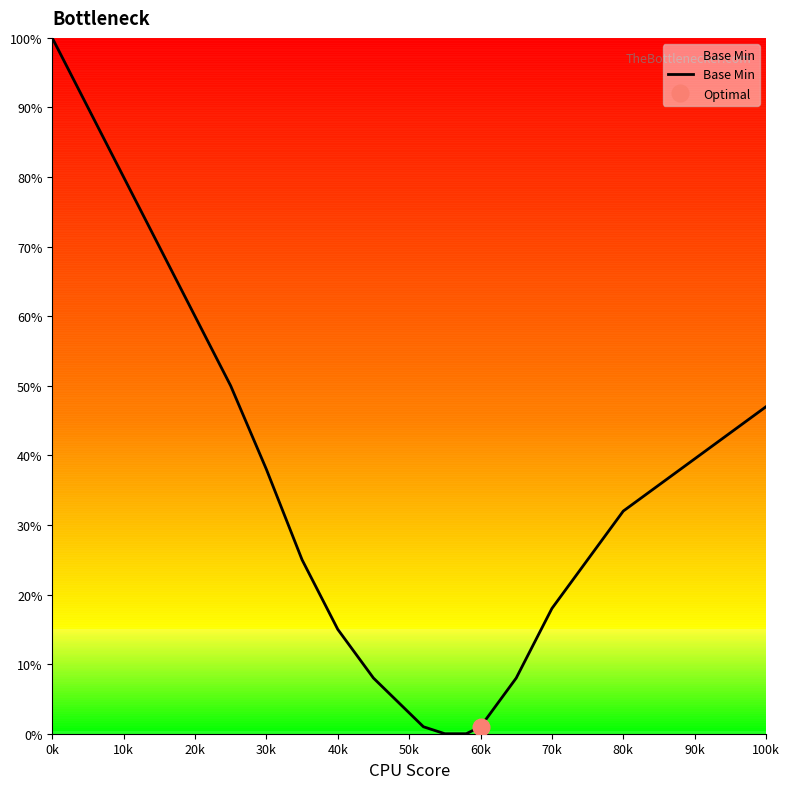

Reading left to right, extract all data points from this chart.

100	90	80	70	60	50	38	25	15	8	3	1	0	0	0	1	8	18	32	47